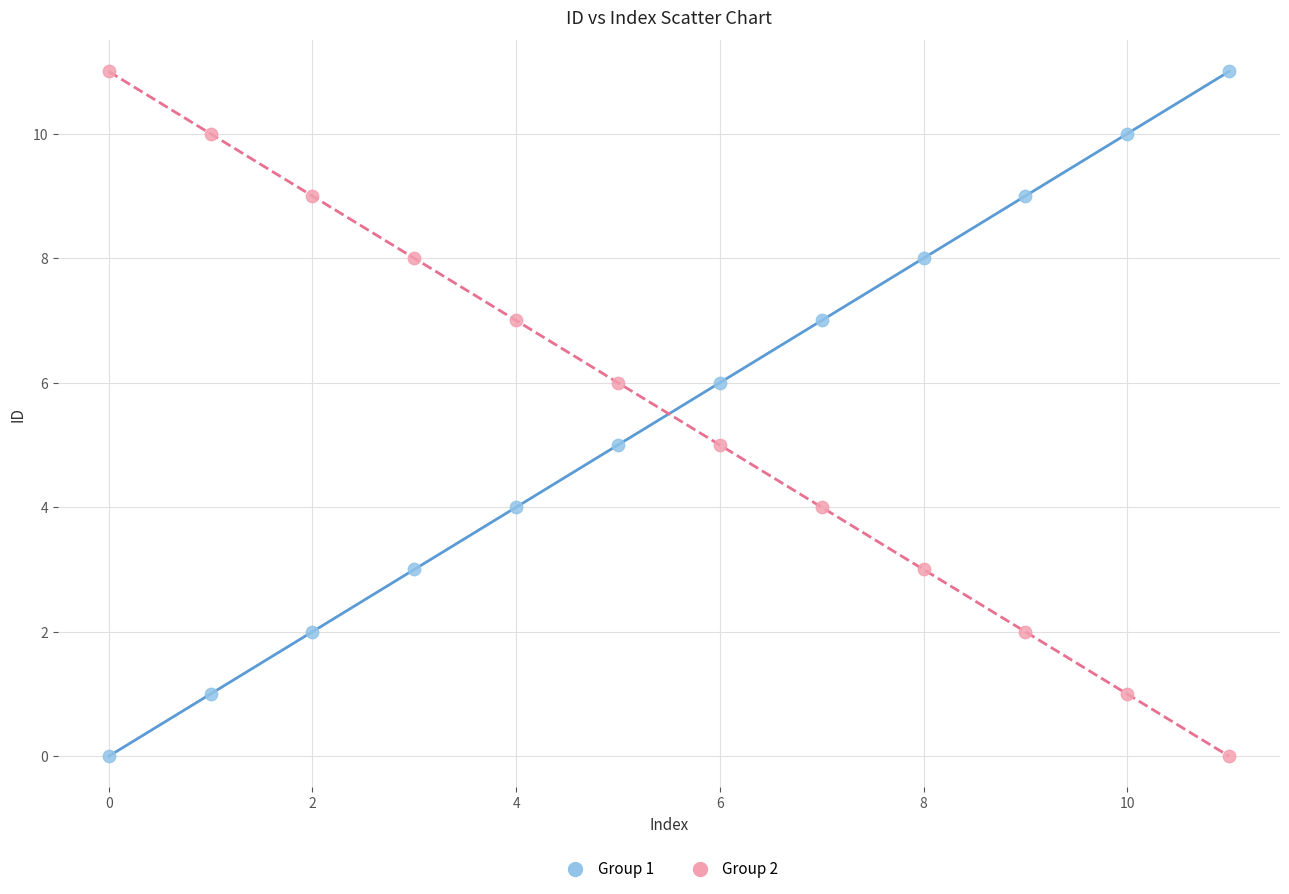

Across all data points, what is the range of Y values (max minus min)?

11